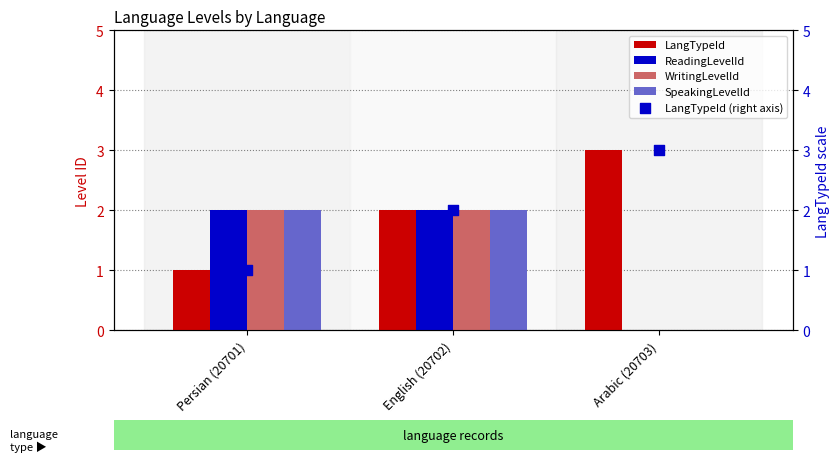

What is the total value across all series at Arabic (20703)?

6